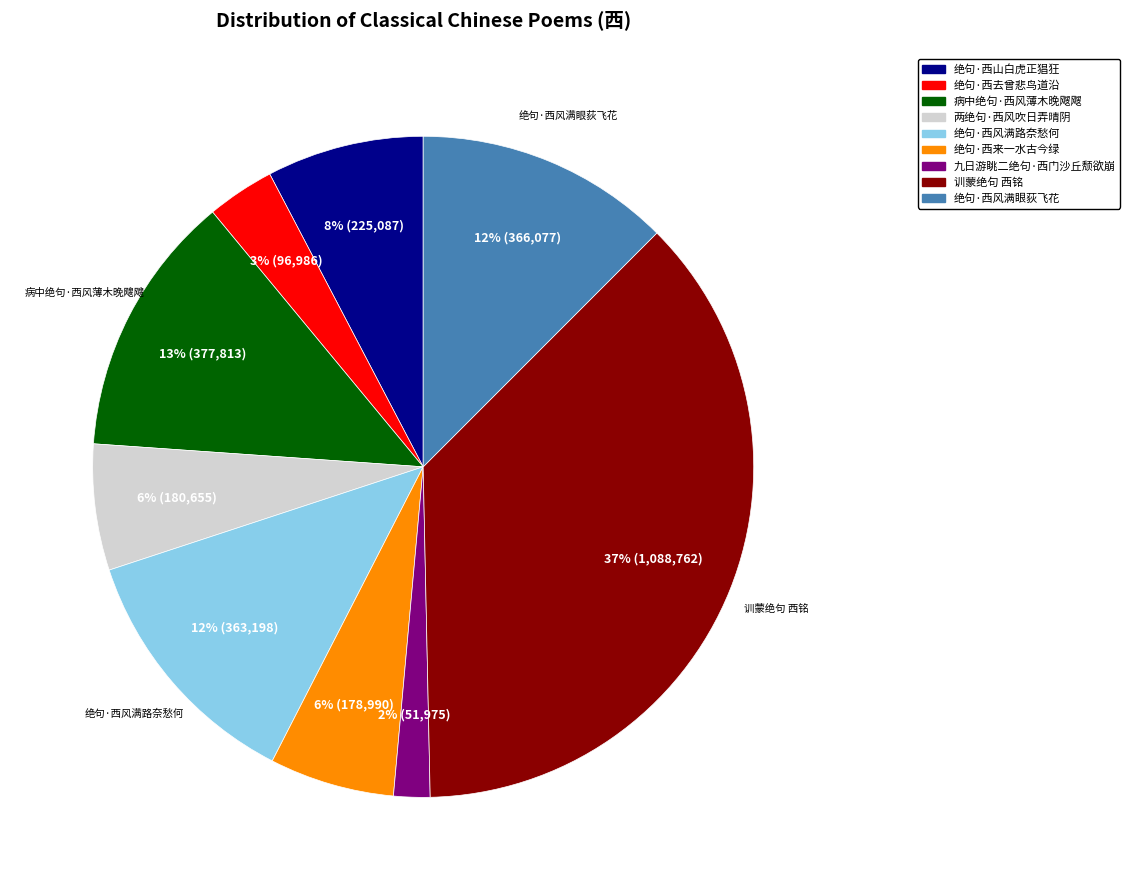

Which has a higher value, 绝句·西风满眼荻飞花 or 绝句·西山白虎正猖狂?

绝句·西风满眼荻飞花